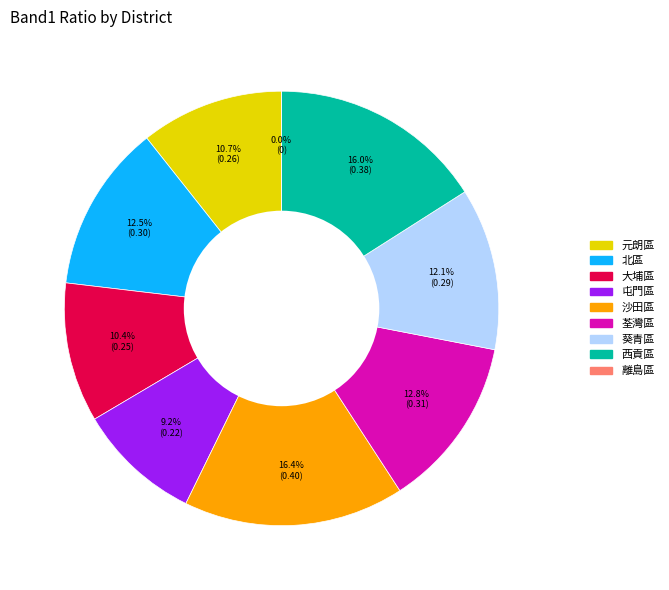

How many slices are in this pie chart?

9